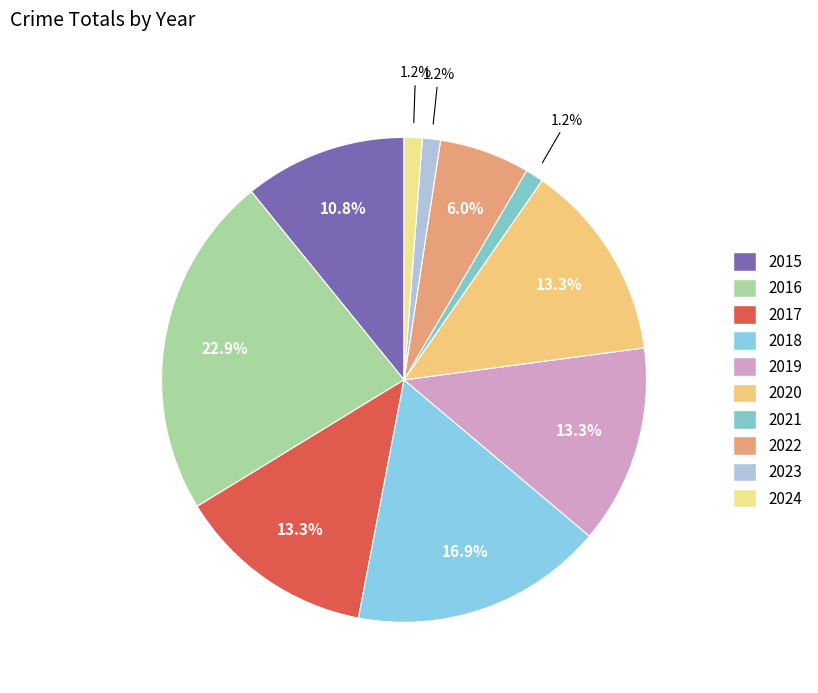

Which slice is the smallest?

2021